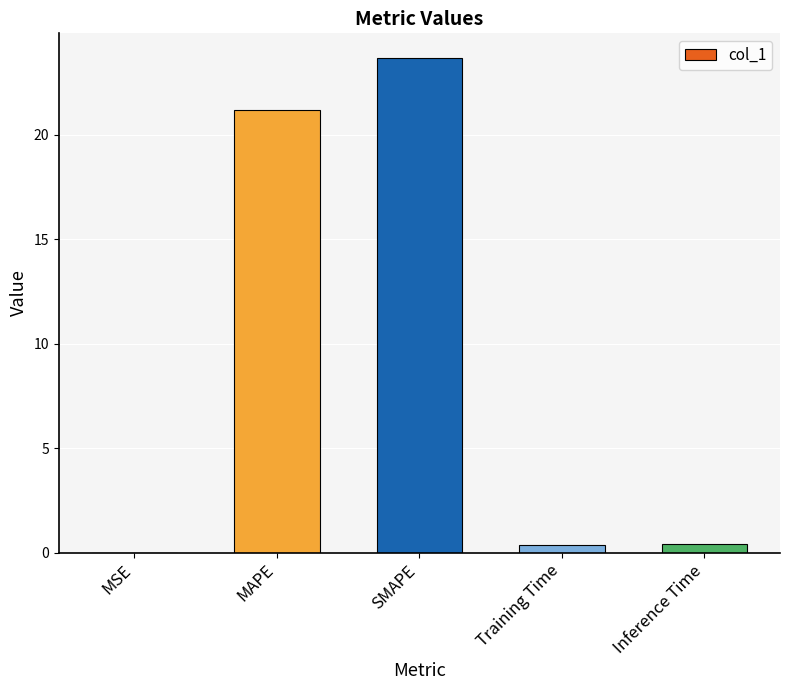

What value does the data have at MAPE?

21.2